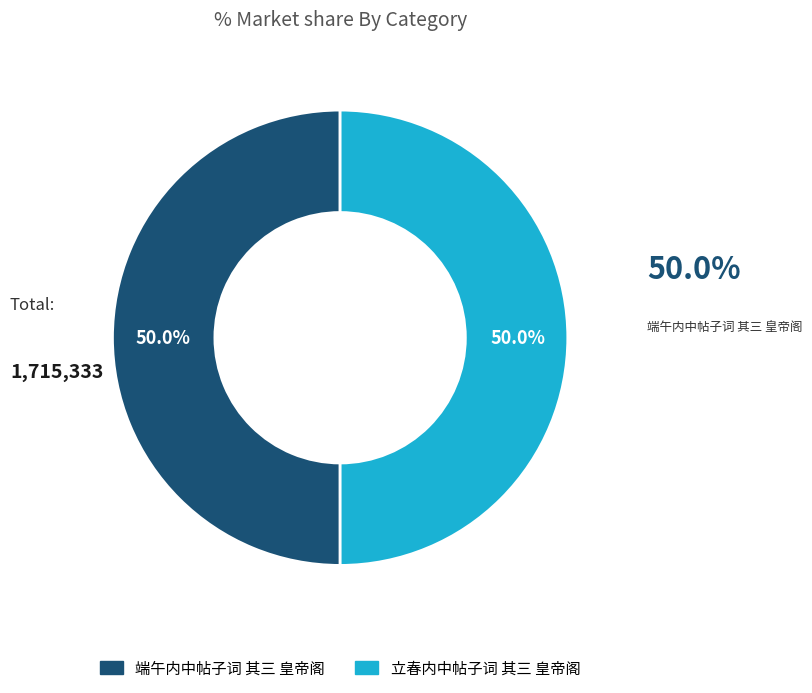

To the nearest percent, what is the combined percentage of 立春内中帖子词 其三 皇帝阁 and 端午内中帖子词 其三 皇帝阁?

100%